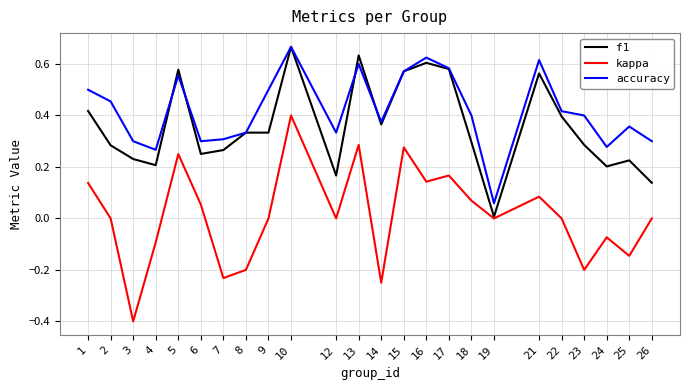

Which series changed the most between 7 and 25?

kappa